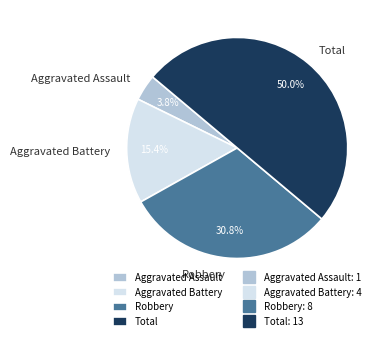

Combined, do Total and Aggravated Assault account for over 50%?

Yes